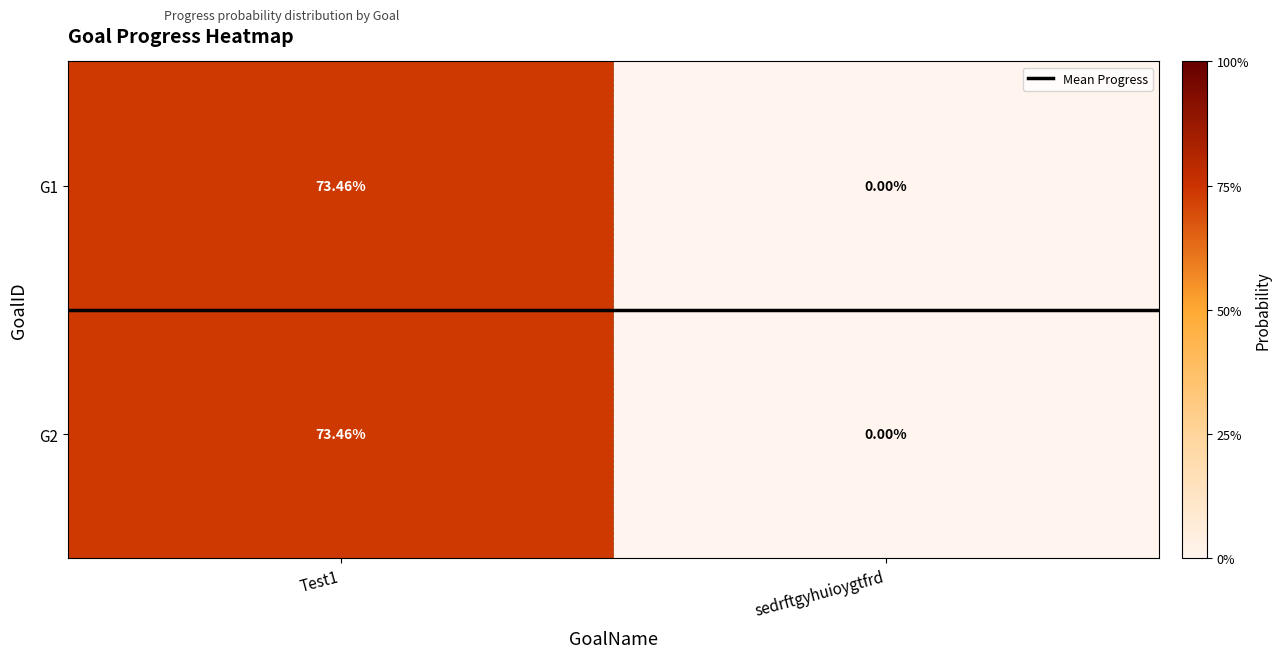

Is the value of G2 at sedrftgyhuioygtfrd greater than the value of G1 at Test1?

No